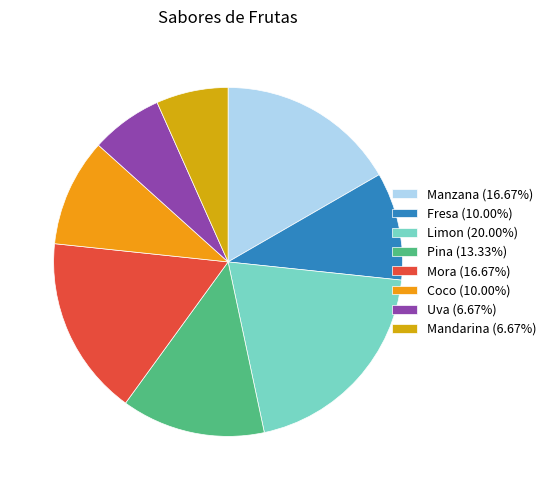

What percentage is the Uva slice, to the nearest percent?

7%